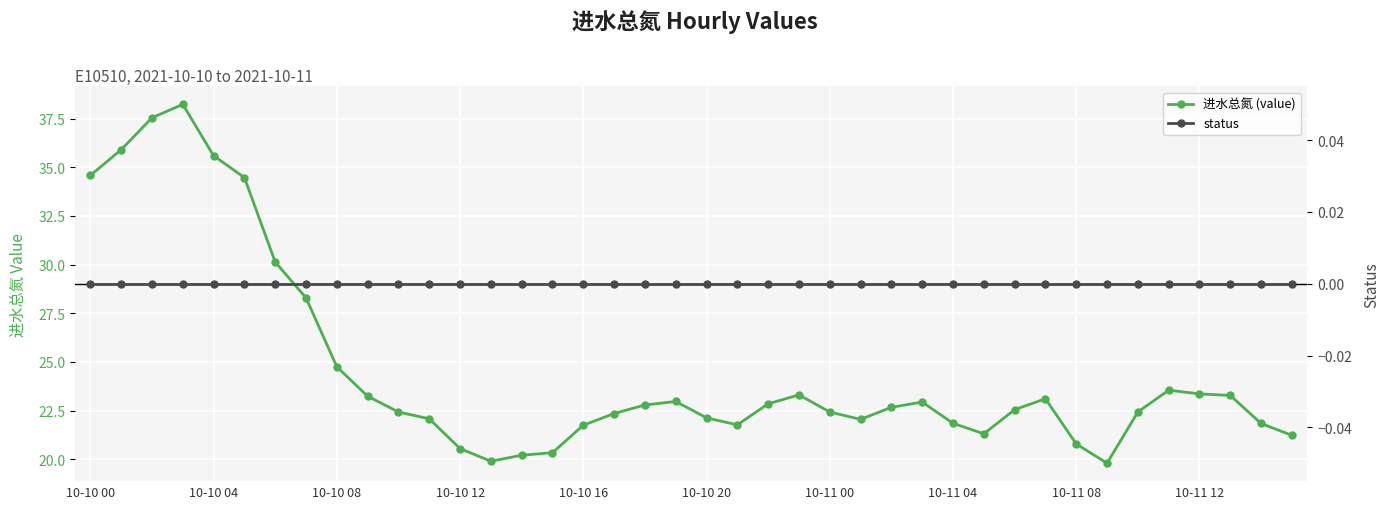

True or false: 进水总氮 (value) and status cross at least once.

False